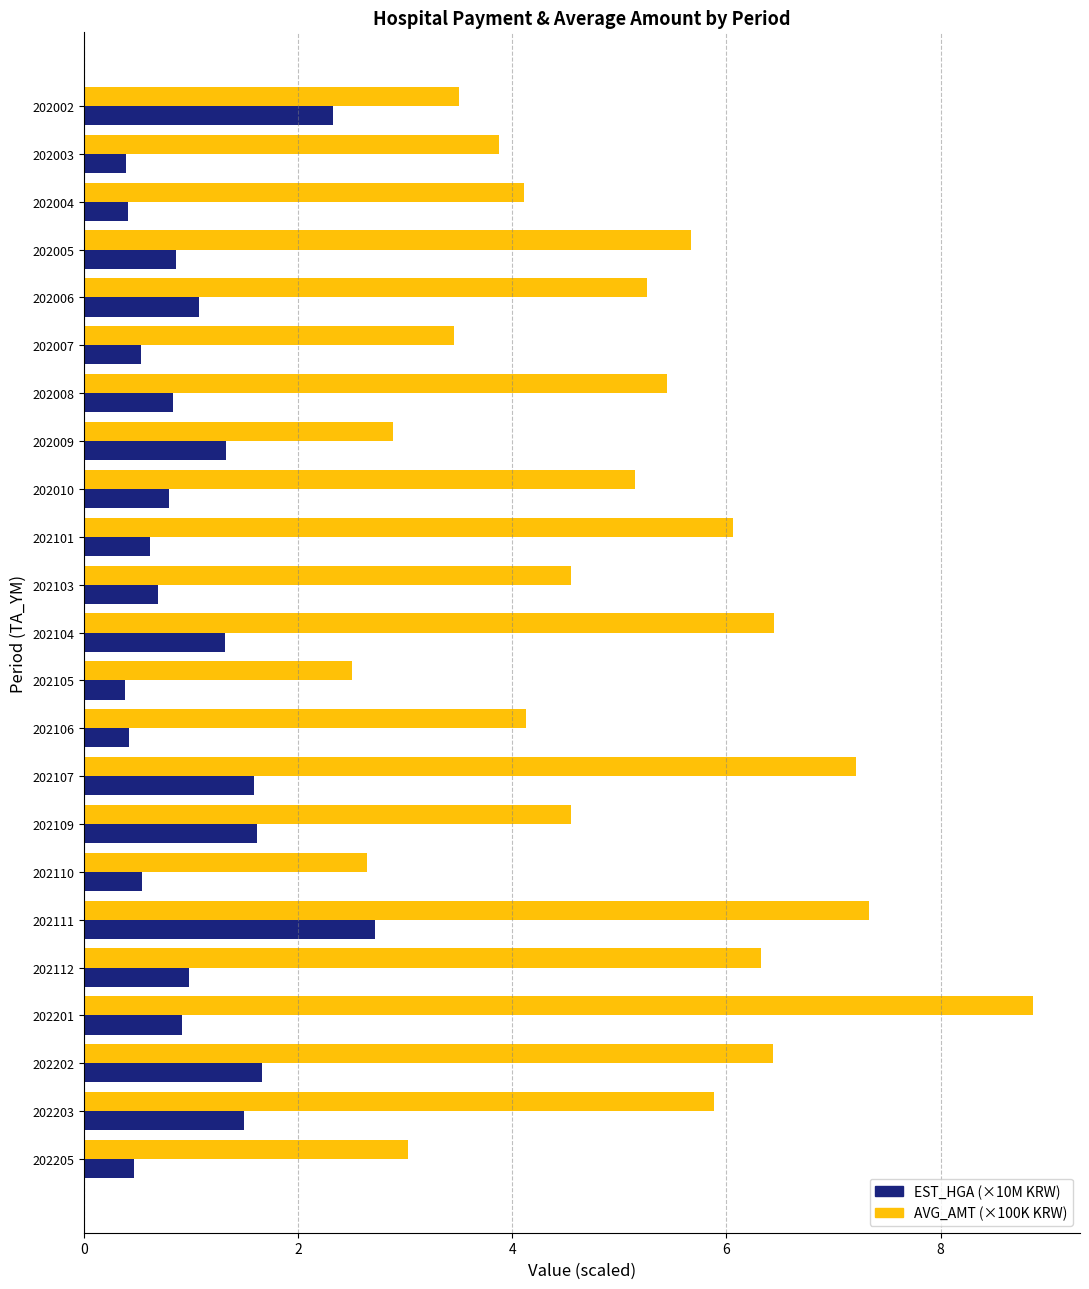

What is the difference between the maximum and minimum values in the EST_HGA (×10M KRW) series?

2.3